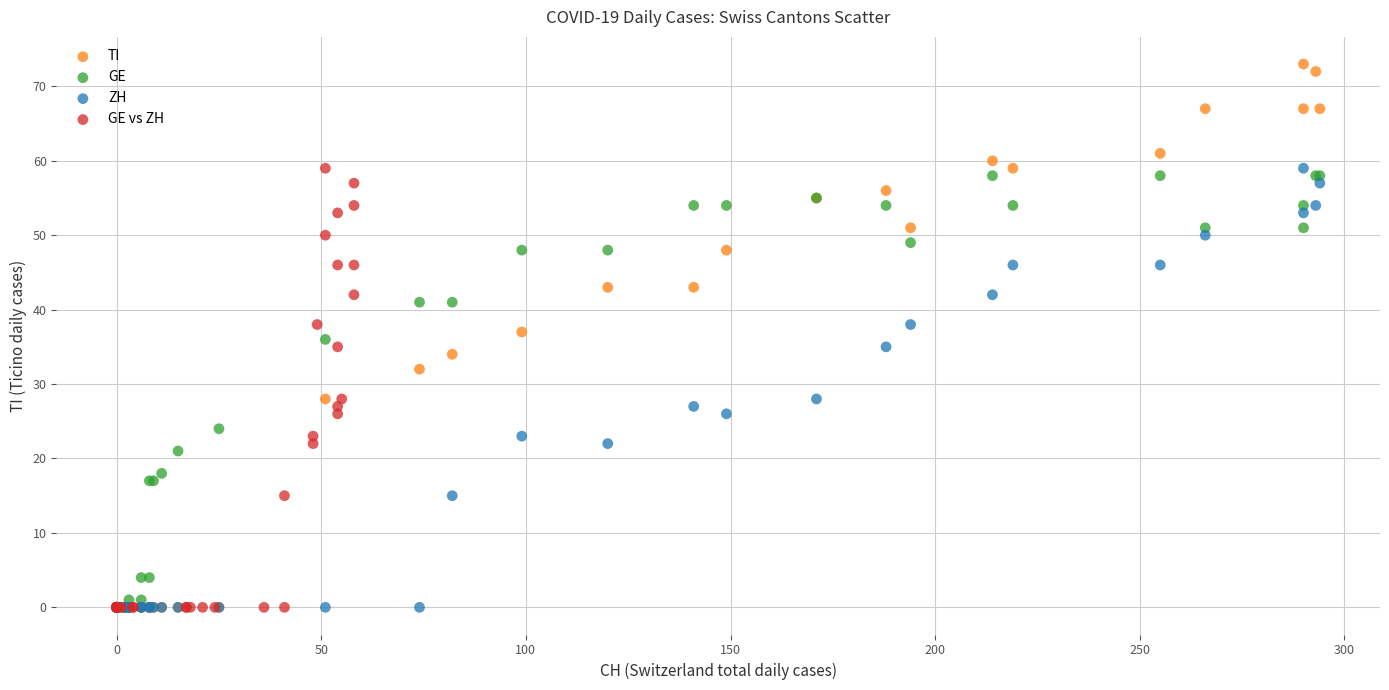

Which series contains the highest Y value?

TI